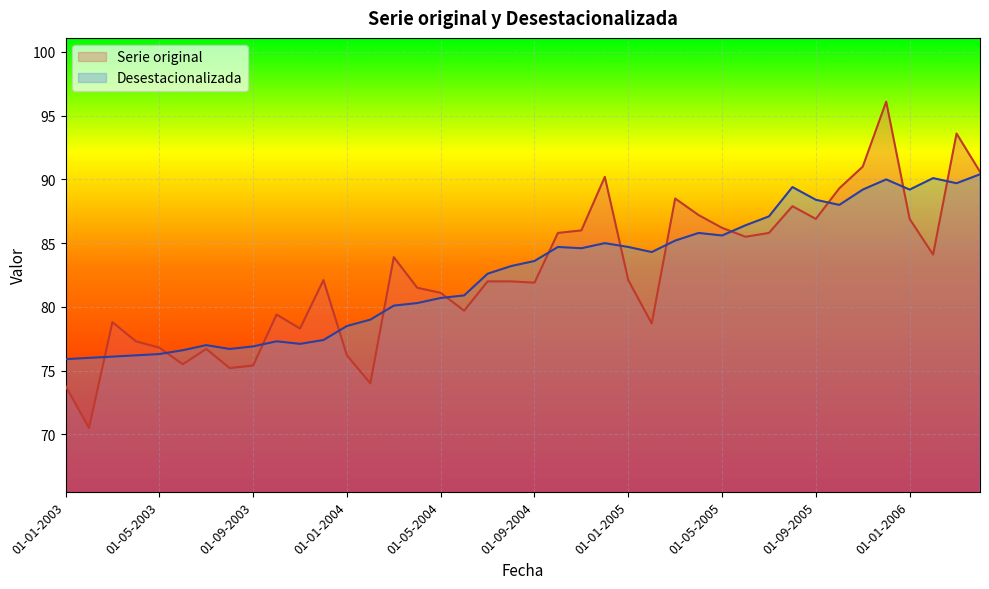

What is the label of the 3rd point from the left?

01-03-2003